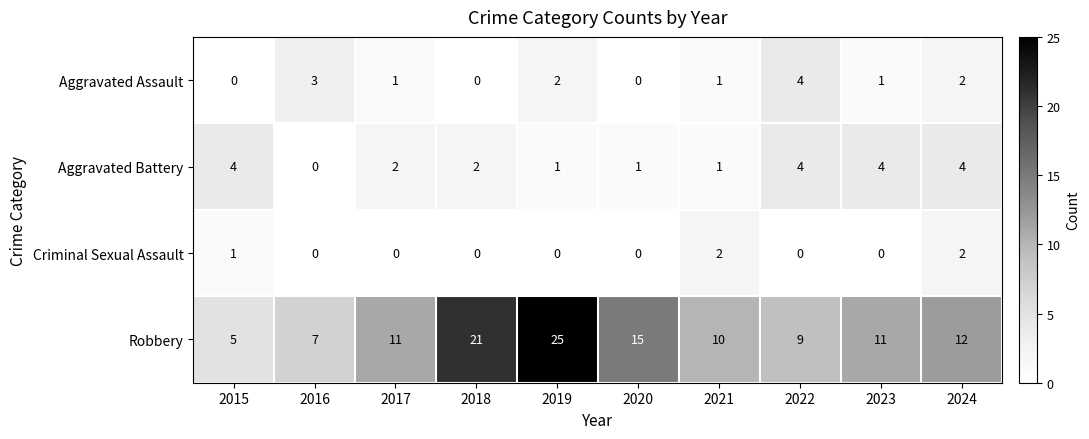

The Criminal Sexual Assault series shows -1 at 2022. True or false?

False